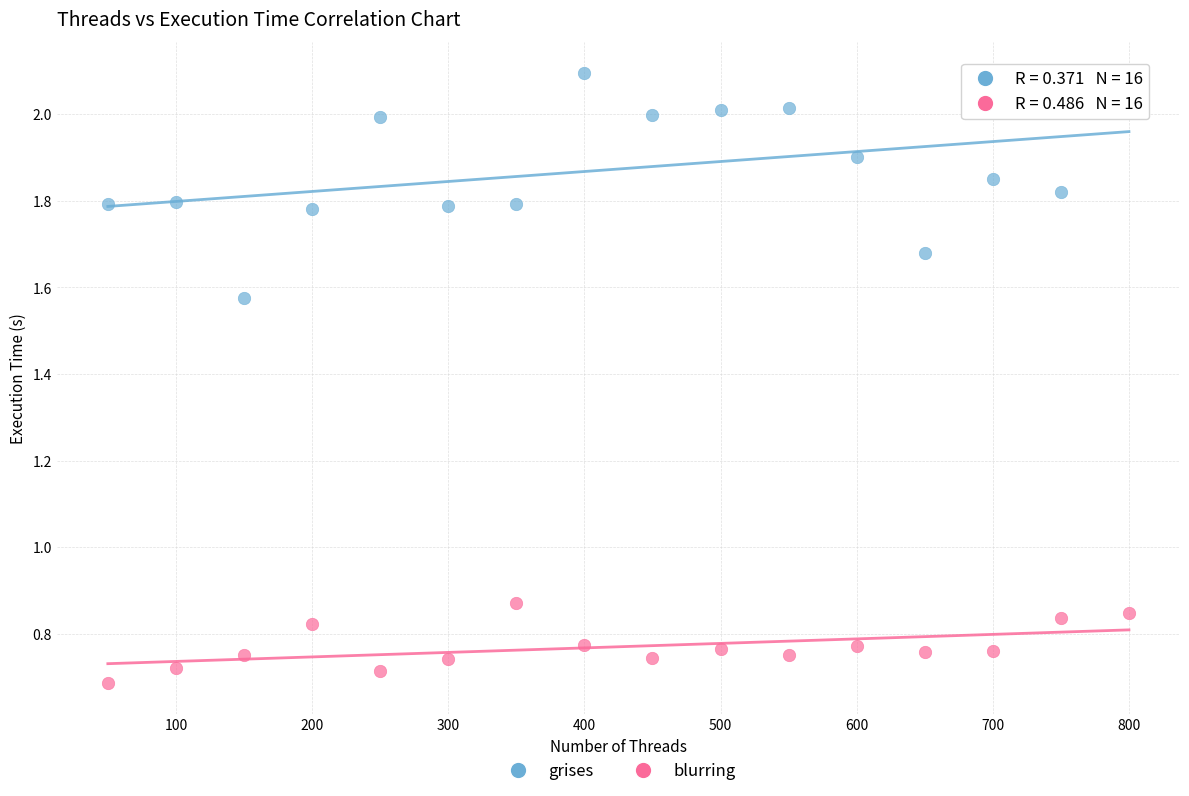

Across all data points, what is the range of Y values (max minus min)?

1.4